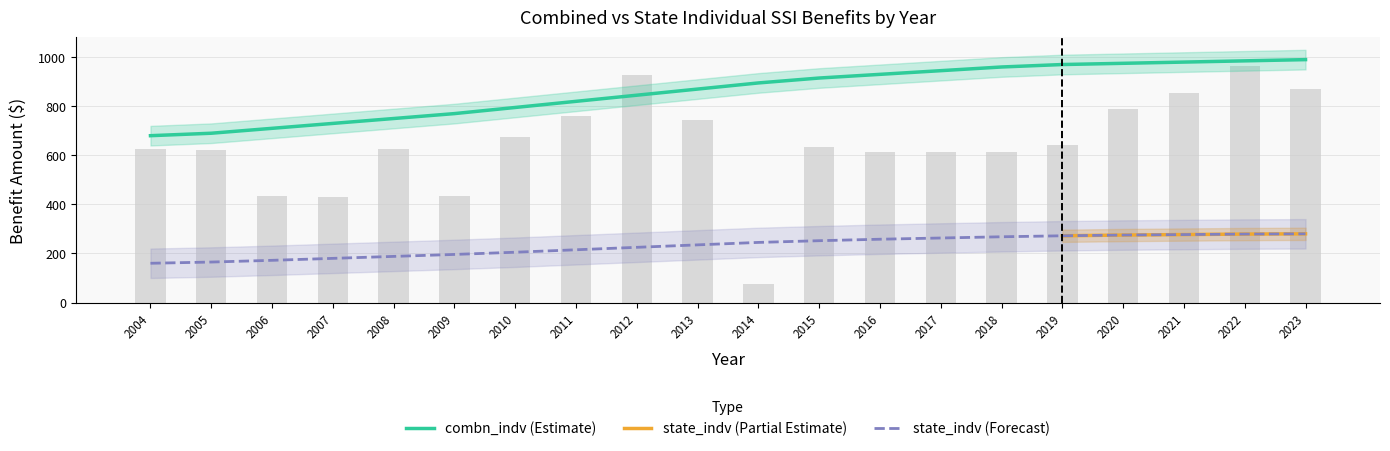

What is the average value?

648